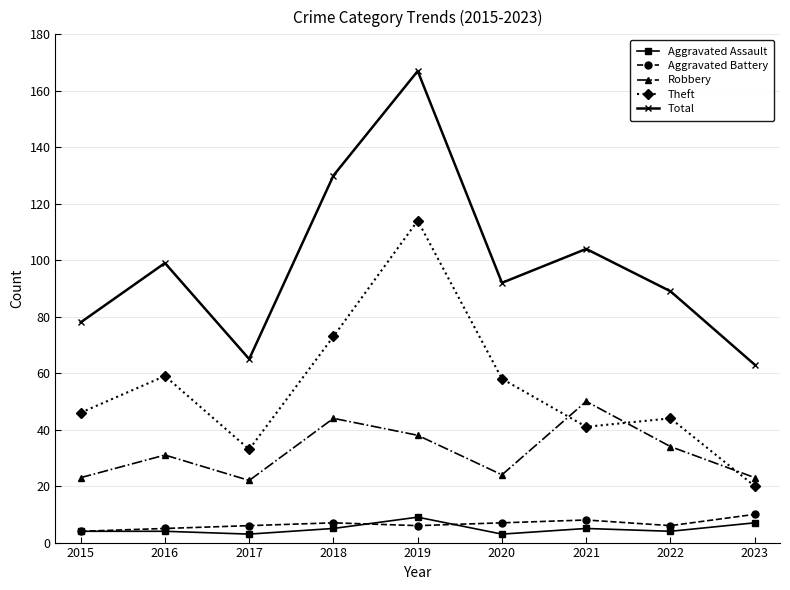

Which series changed the most between 2017 and 2020?

Total